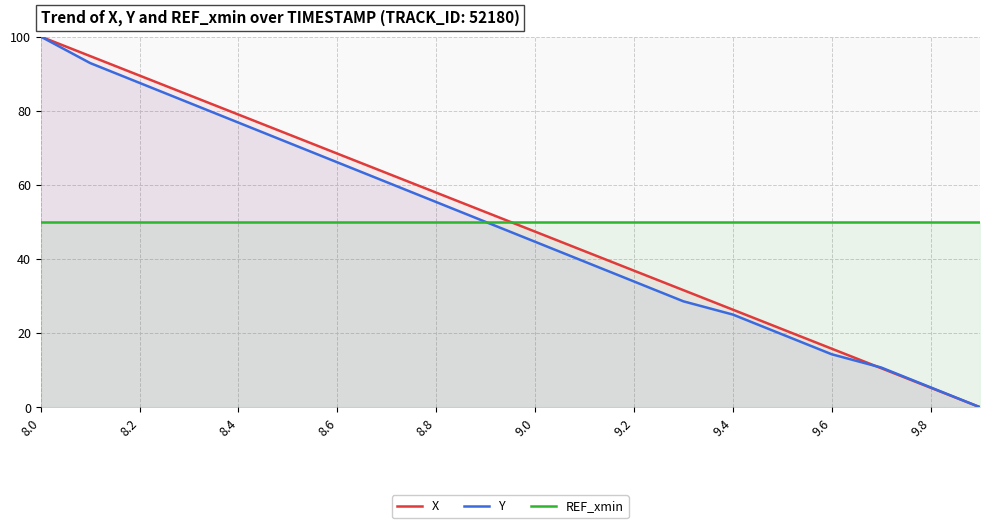

What is the average value of the Y series?

48.2